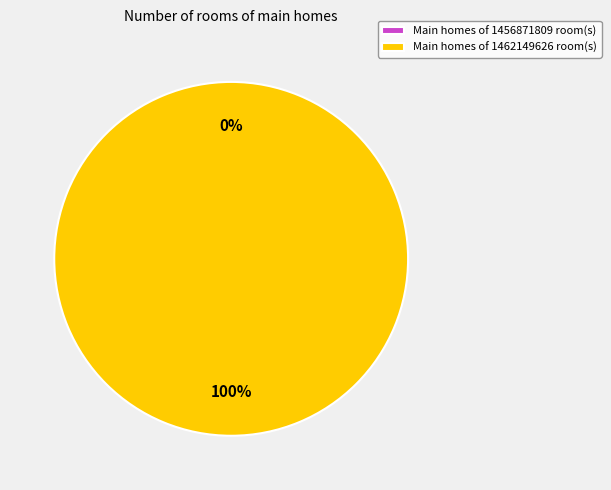

What is the largest slice in the pie chart?

1462149626